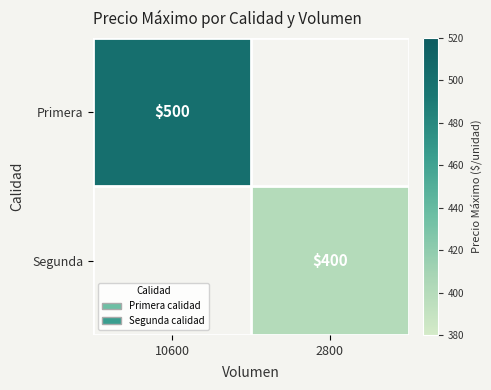

The Primera series shows 347 at 10600. True or false?

False